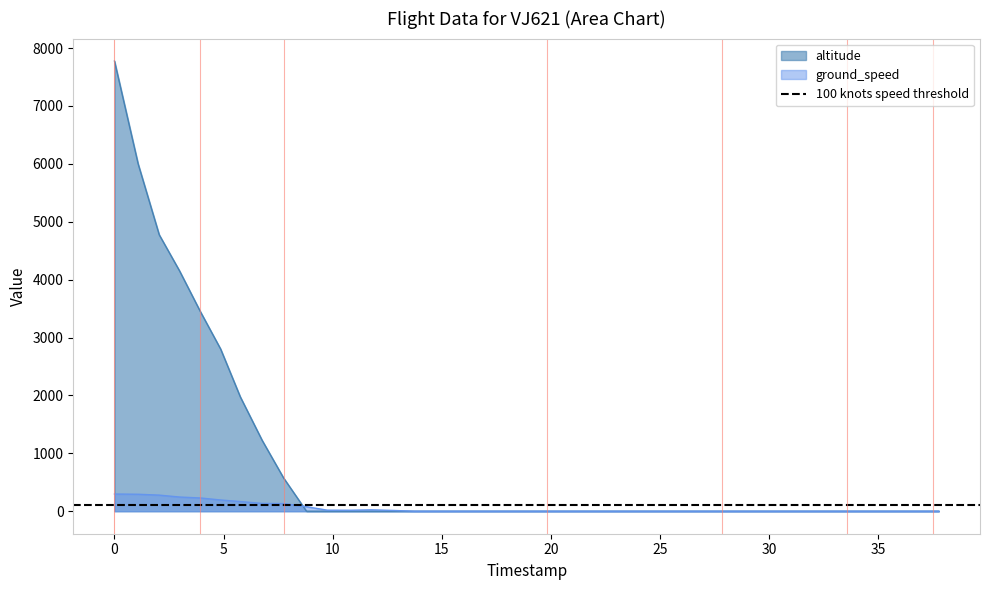

How many lines are shown in the chart?

2